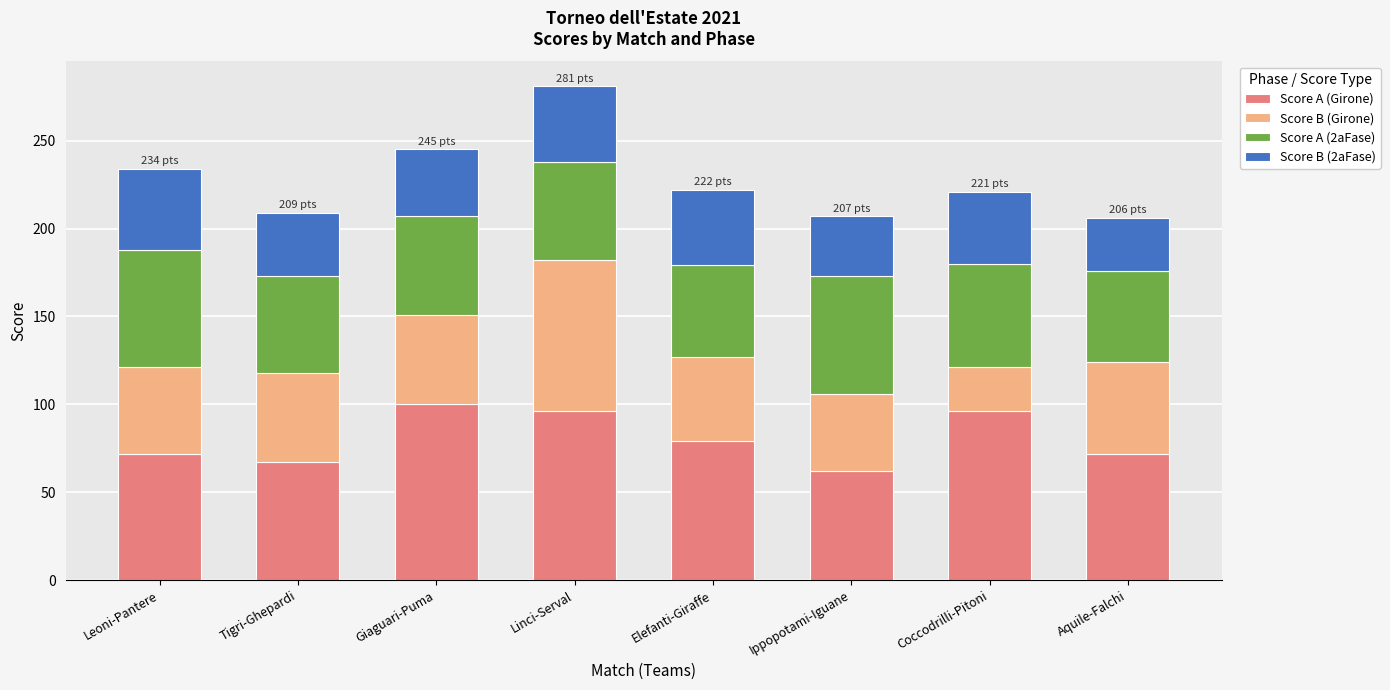

Does the chart contain any negative values?

No